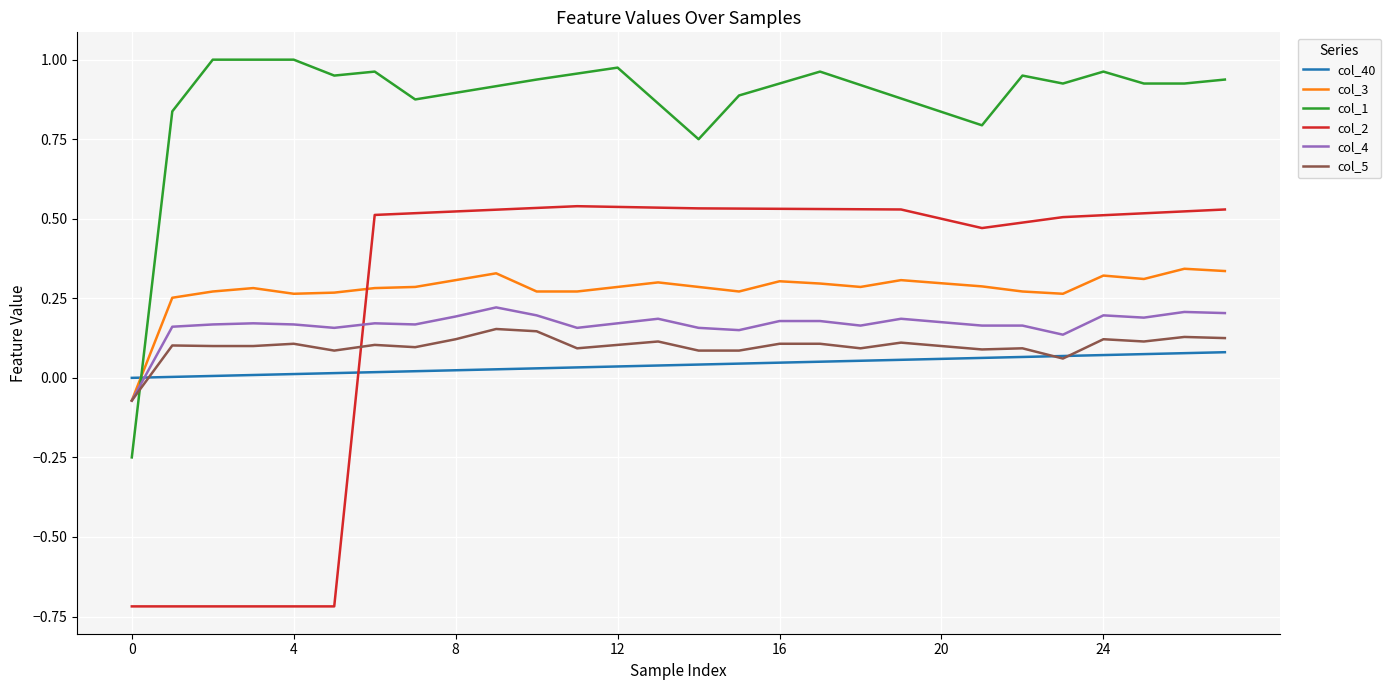

How many series are shown in this chart?

6